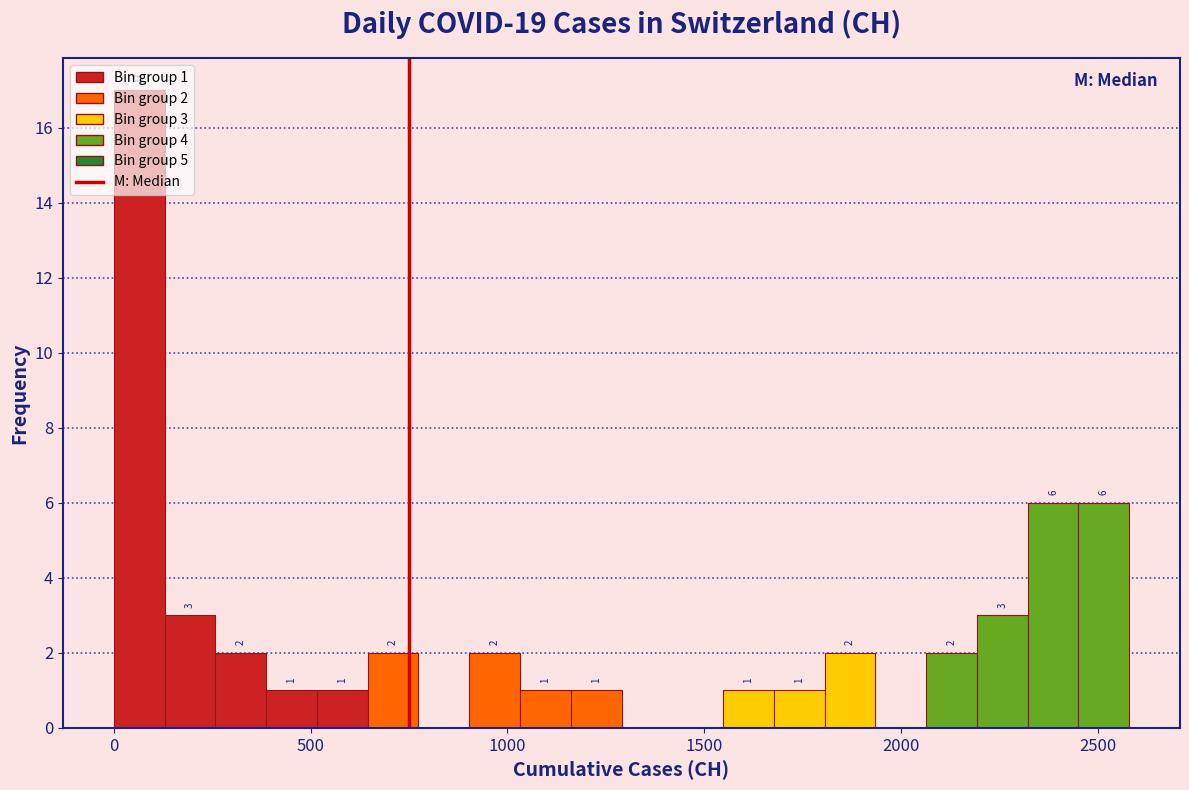

Around what value on the x-axis is the tallest bar? Give the approximate position of its centre, as read against the axis.

50